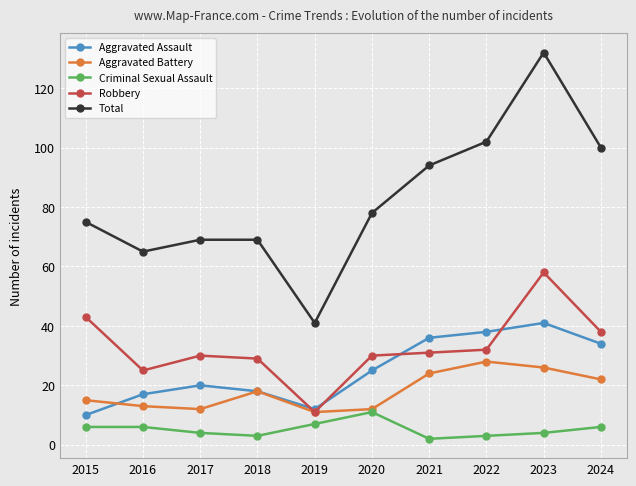

Between 2020 and 2024, which series saw the biggest shift?

Total